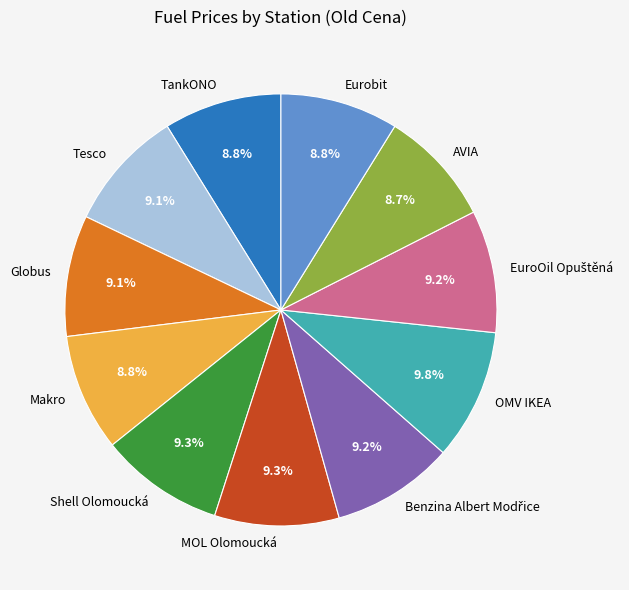

How many segments does this pie chart have?

11